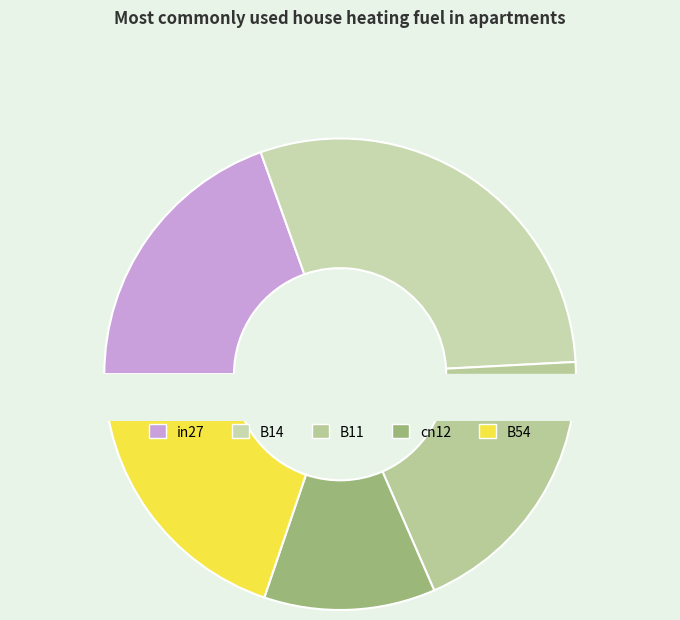

To the nearest percent, what portion does B54 represent?

20%